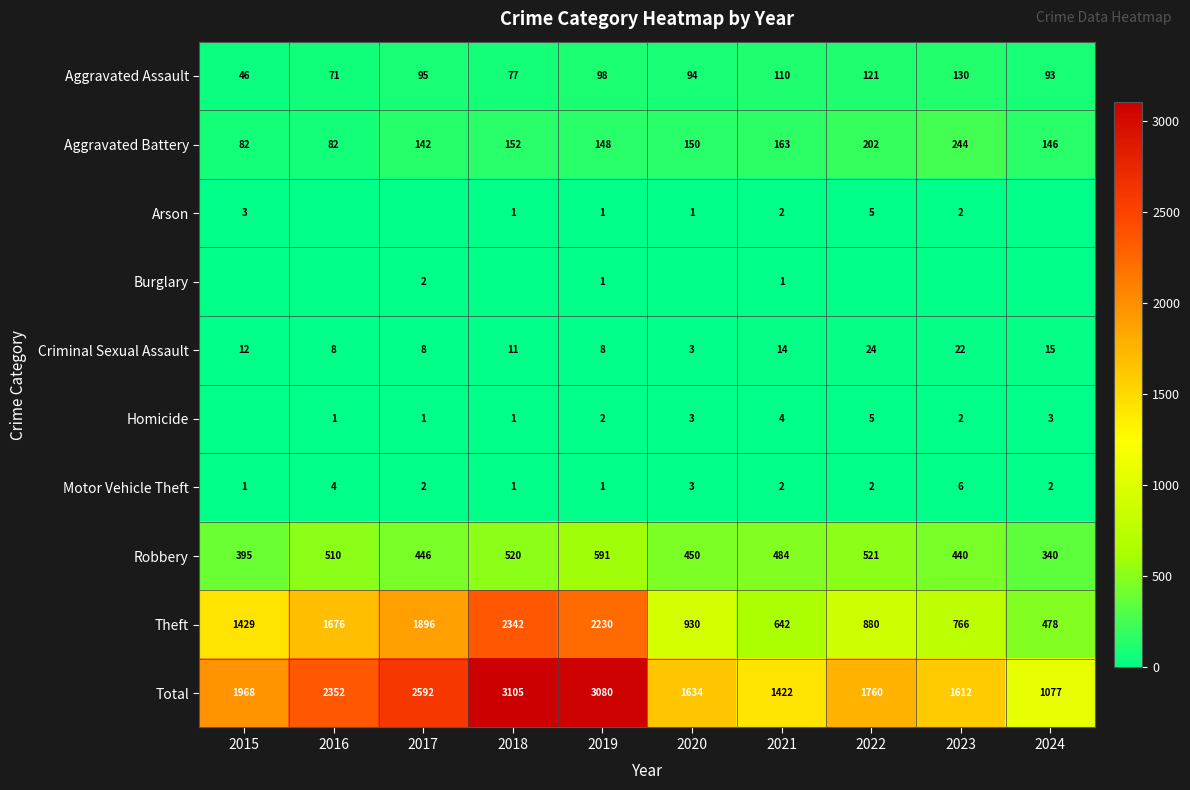

Is it true that Criminal Sexual Assault equals 23 at 2021?

False